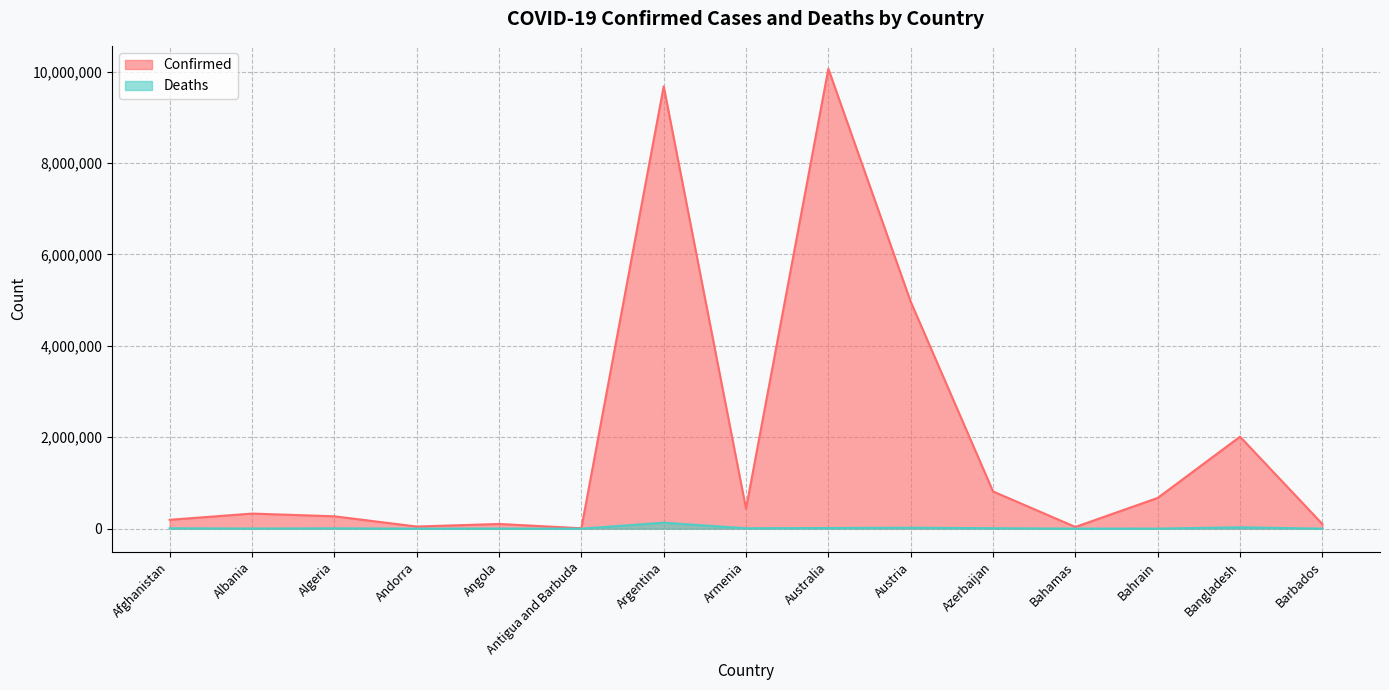

Does the chart have visible grid lines?

Yes